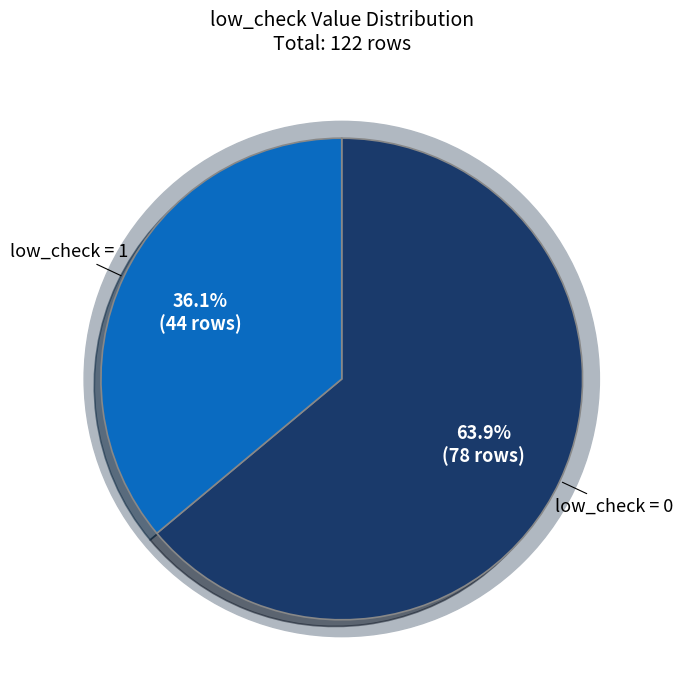

To the nearest percent, what is the difference between the low_check=0 and low_check=1 slice percentages?

28%